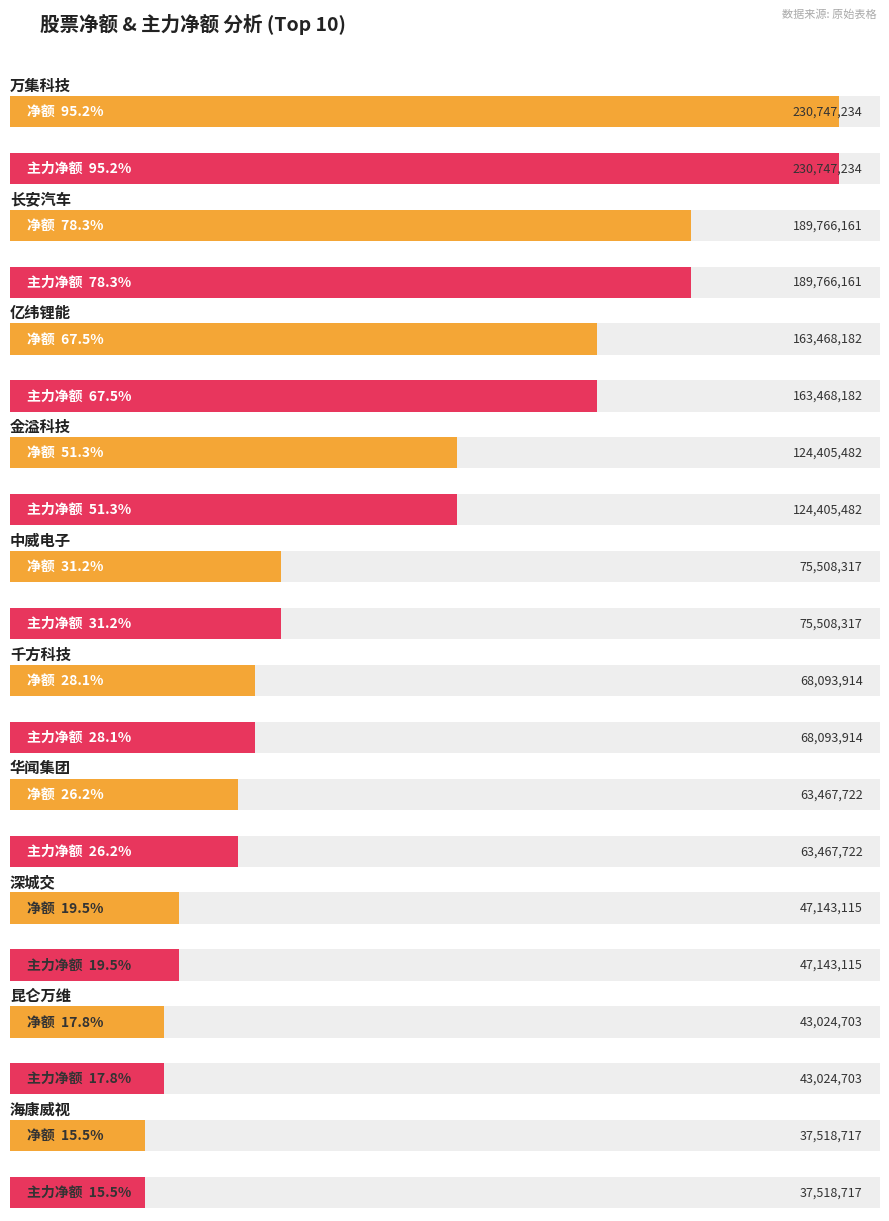

What is the sum of all 净额 values?

1043143547